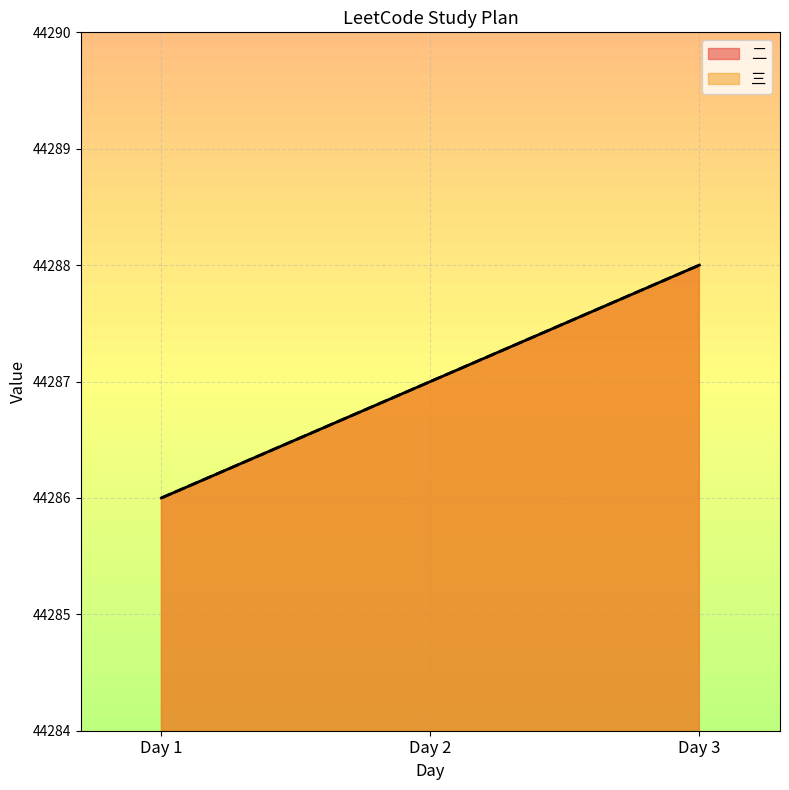

What is the value of the 二 point at the 1st from the left?

44286